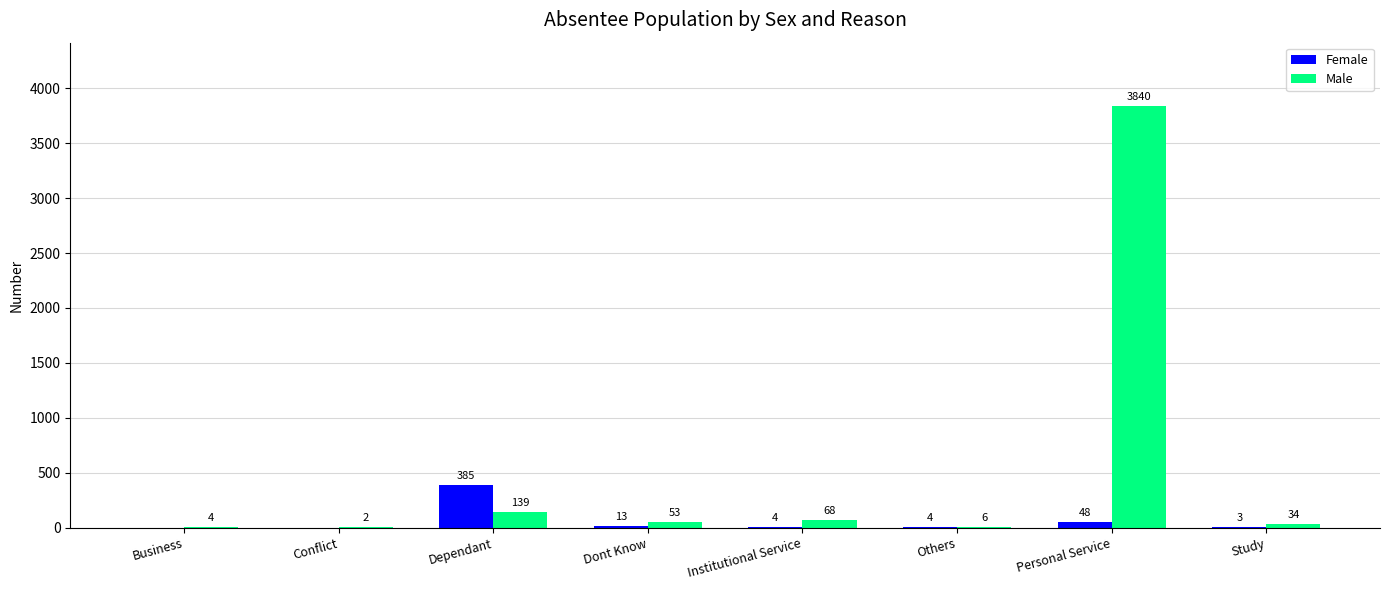

Which series changed the most between Business and Study?

Male